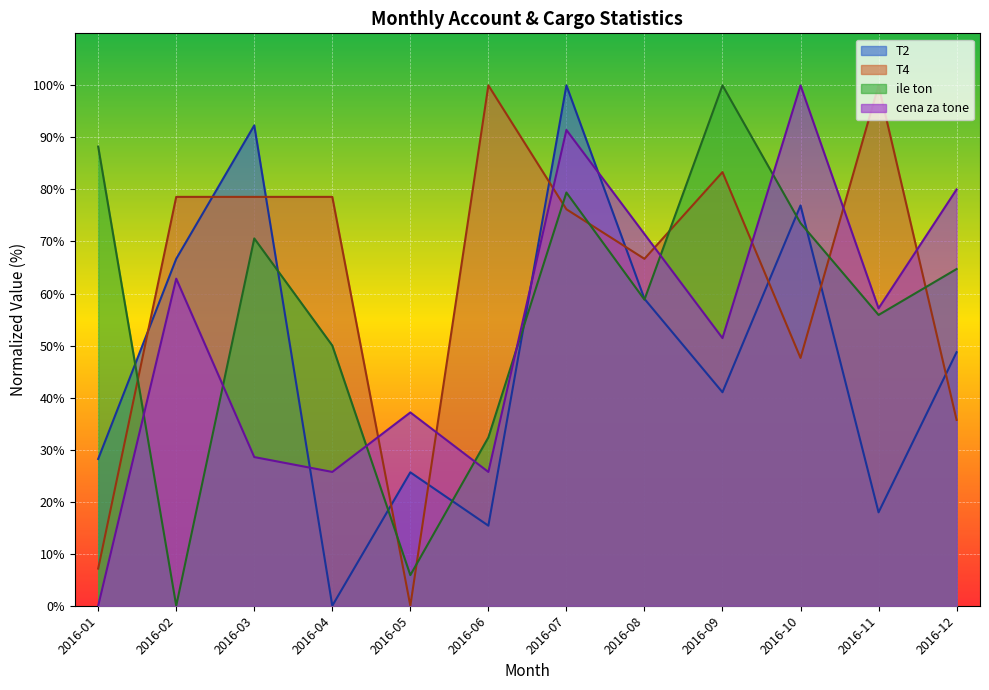

At which category is the sum across all series the highest?

2016-07